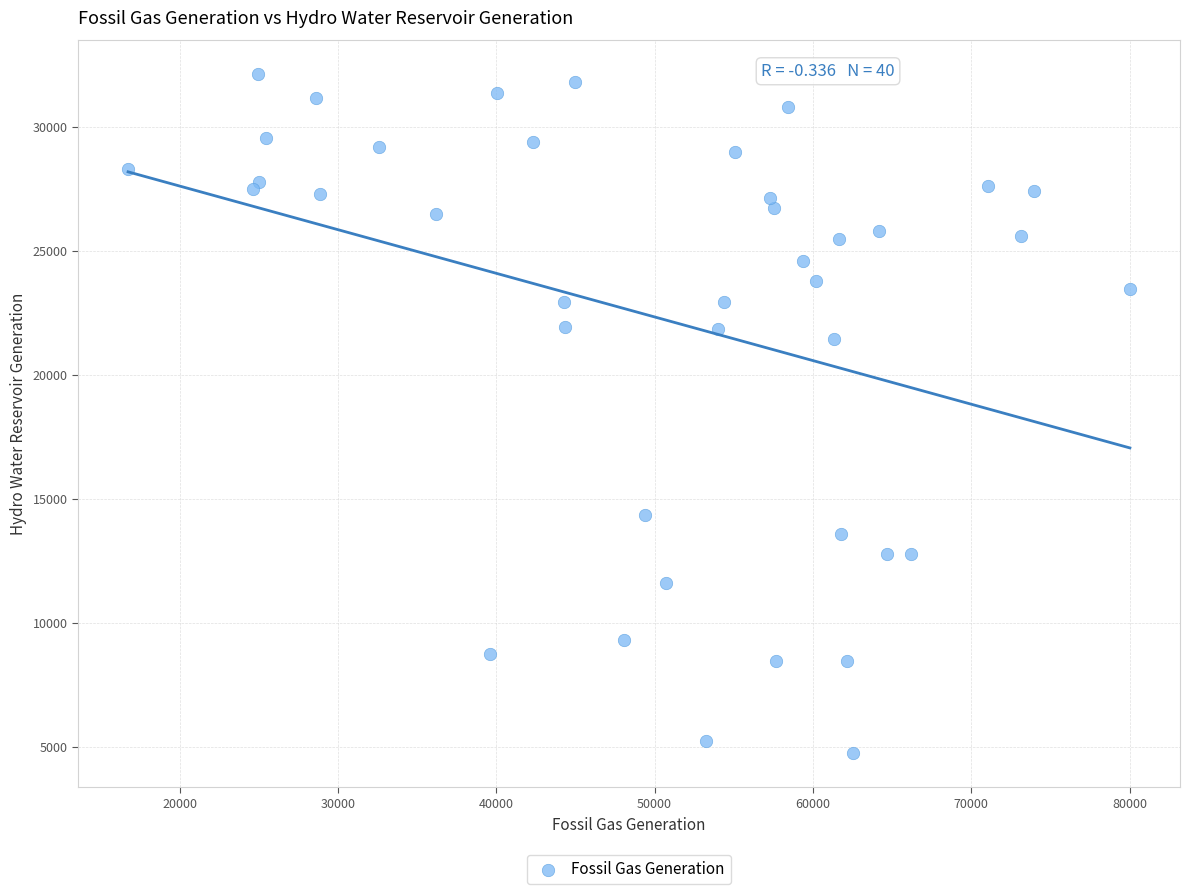

What Y value in the scatter plot is closest to 18419?

21438